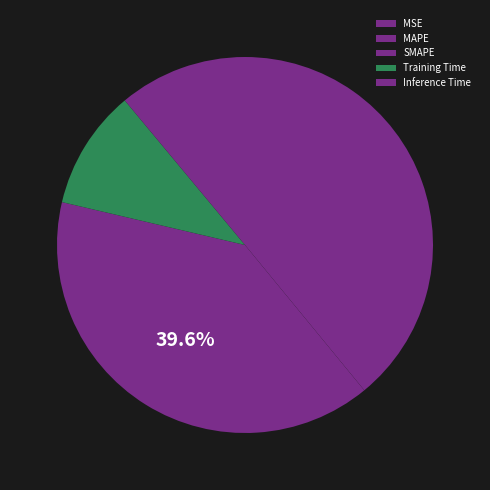

Does Inference Time account for over 50% of the chart?

No